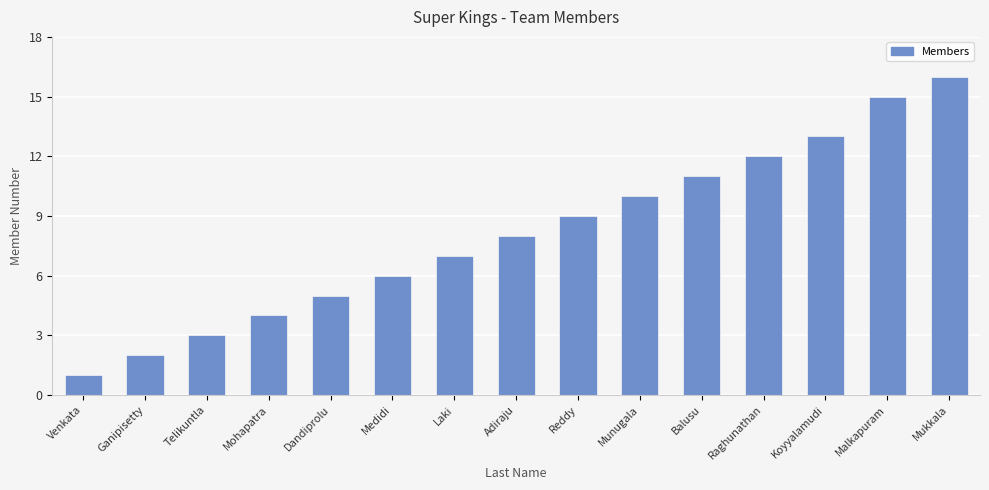

What is the difference between the values at Reddy and Malkapuram?

6